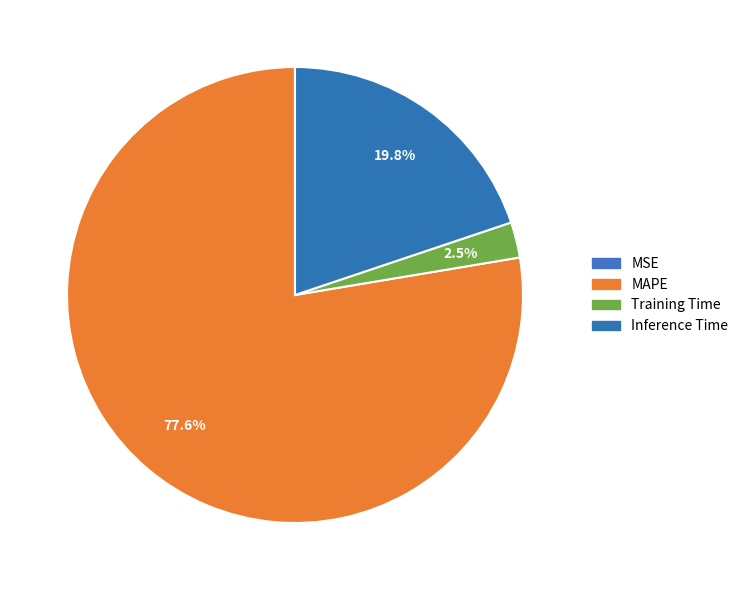

Between MSE and Training Time, which is larger?

Training Time